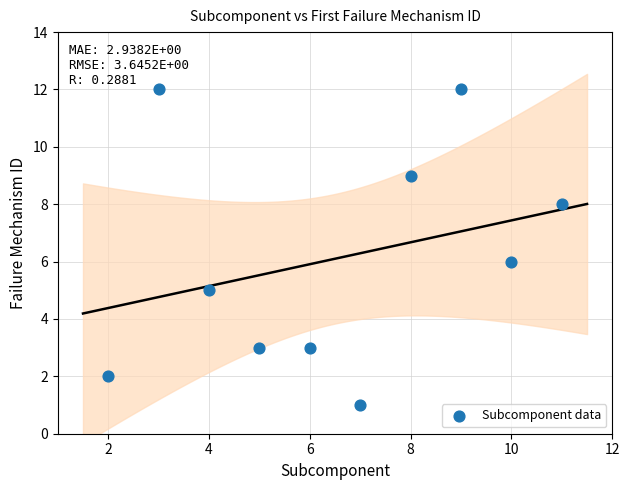

What is the average Y value?

6